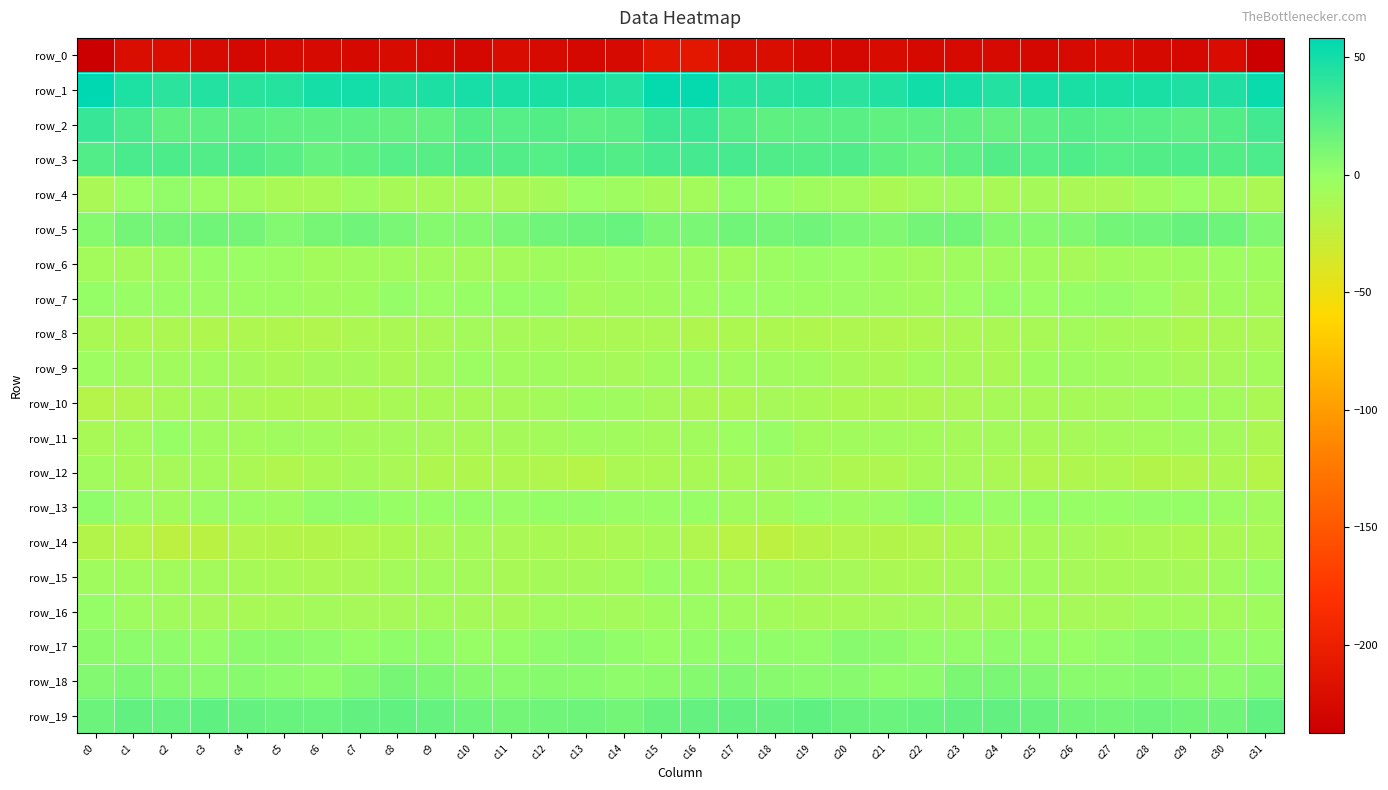

Where does the row_8 series first go above -12?

c0